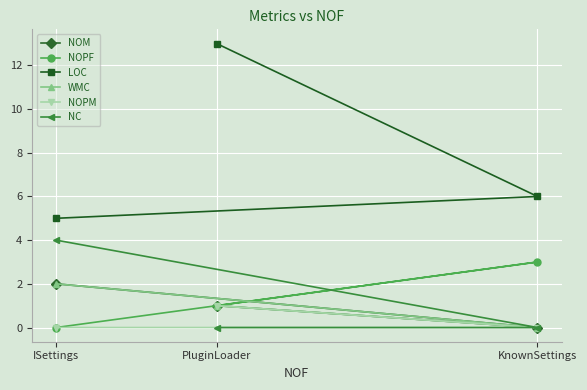

At which label is NOPF closest to 1?

PluginLoader